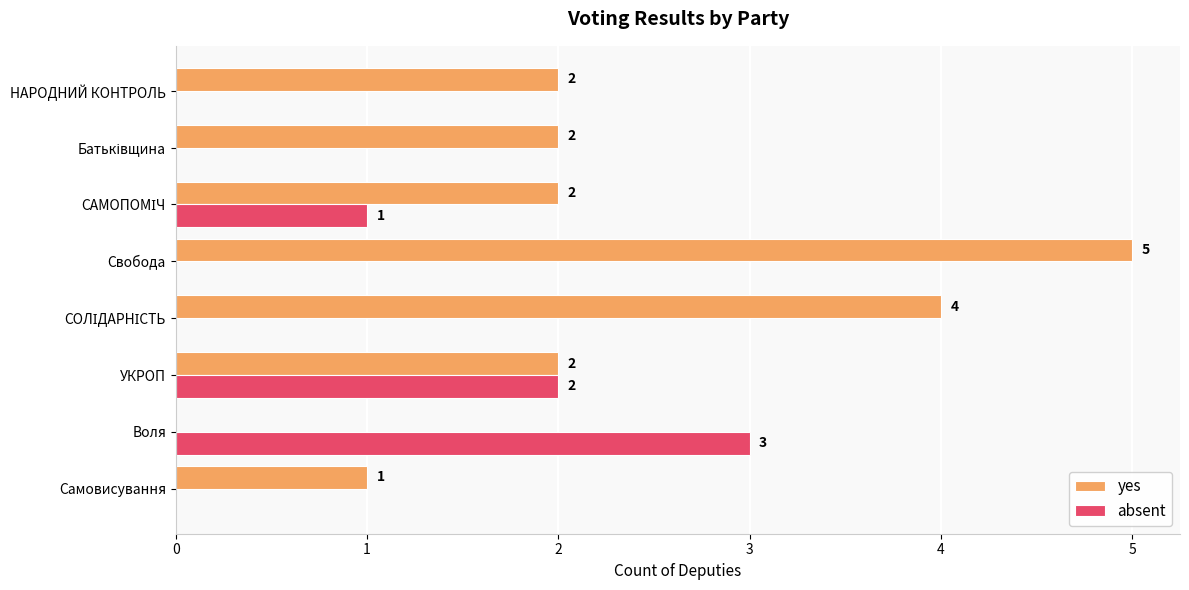

At which label does absent reach its peak?

Воля